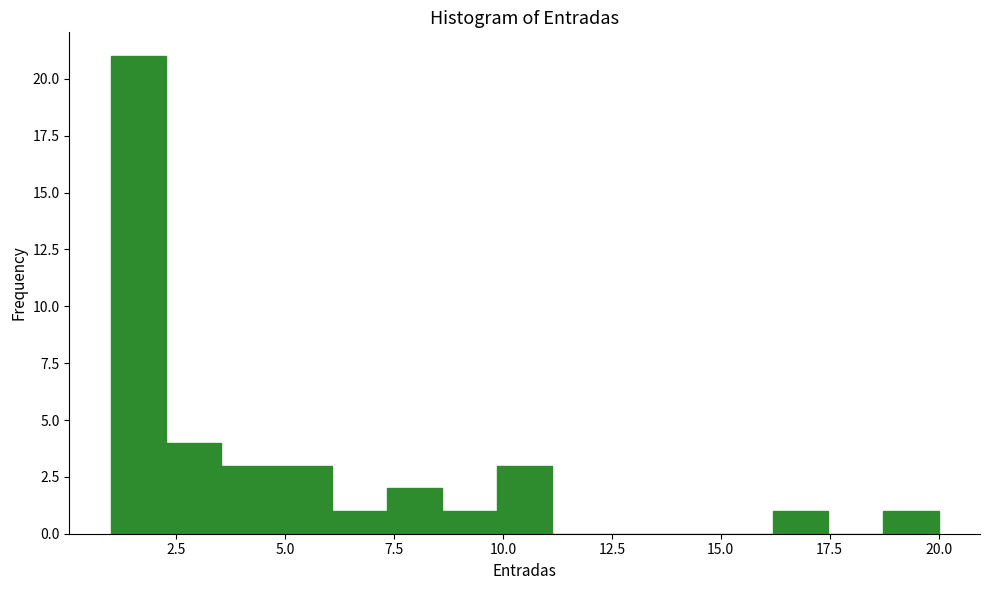

Around what value on the x-axis is the tallest bar? Give the approximate position of its centre, as read against the axis.

1.5